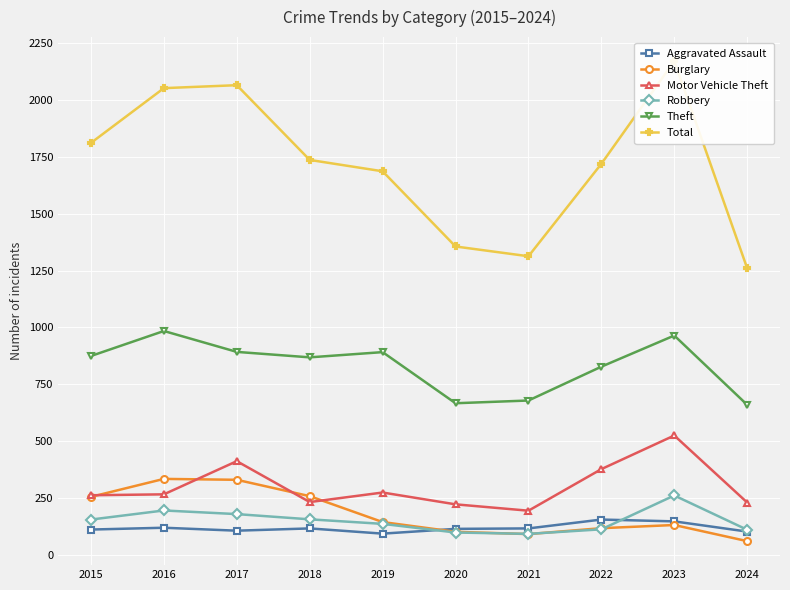

The Total series shows 2734 at 2017. True or false?

False